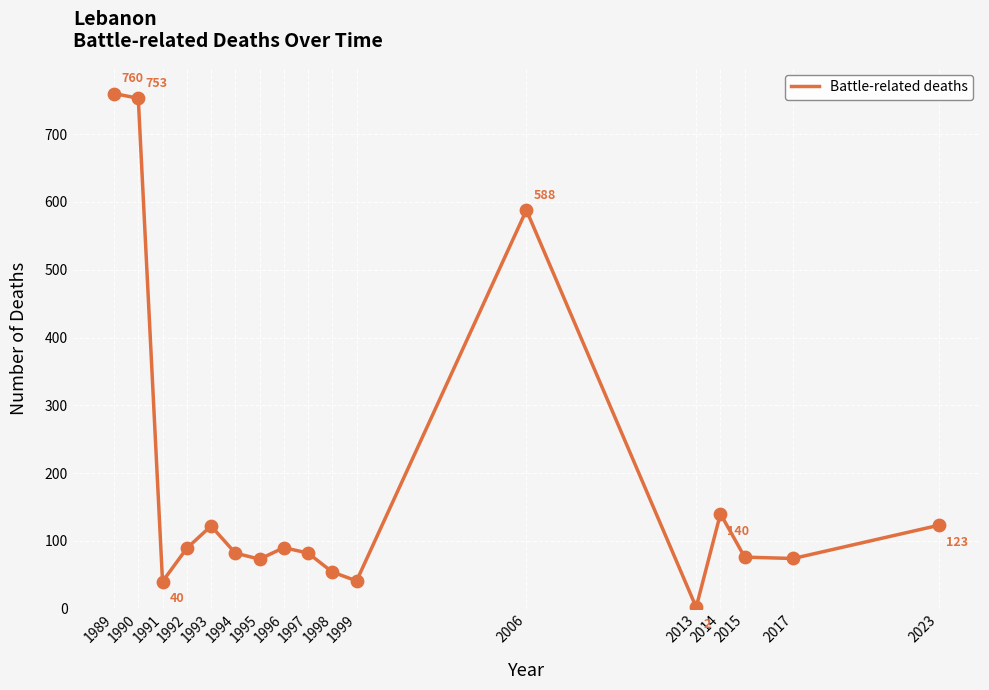

Which has a higher value, 2014 or 1995?

2014